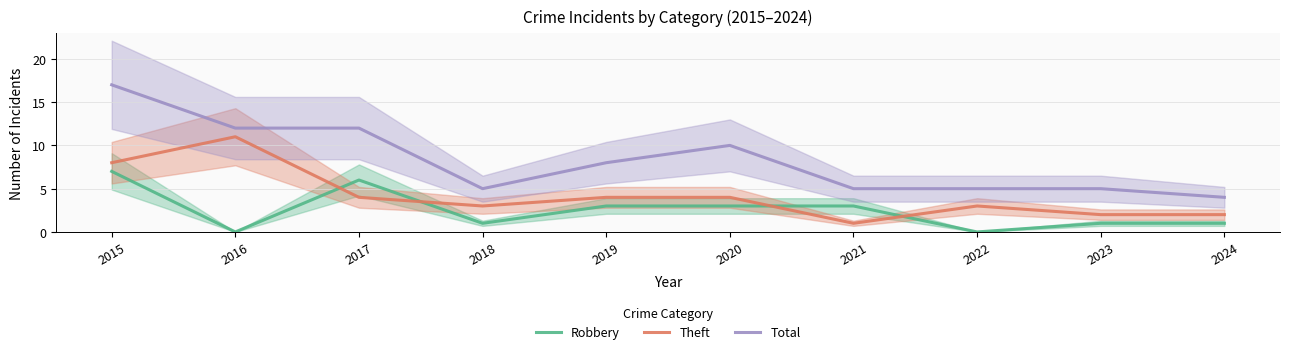

Count the number of categories in the chart.

10